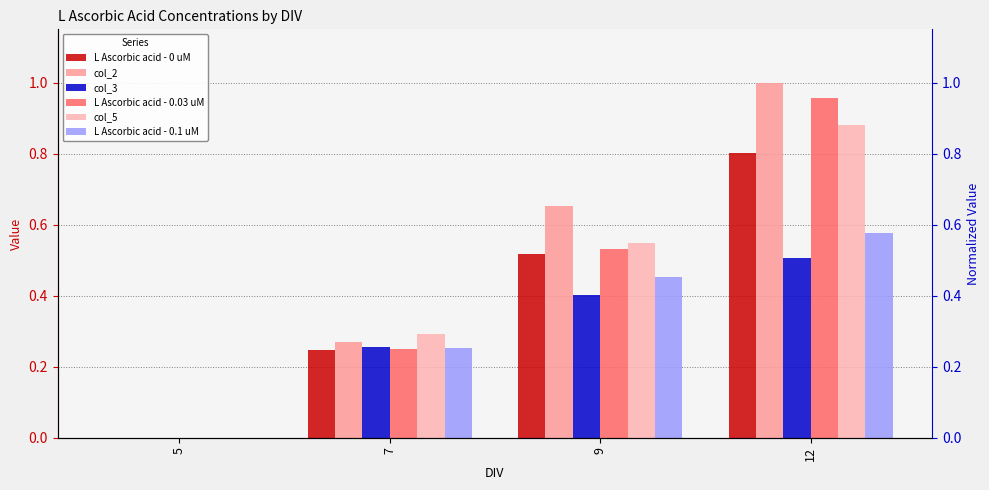

Are the bars grouped side by side (vs. stacked)?

Yes